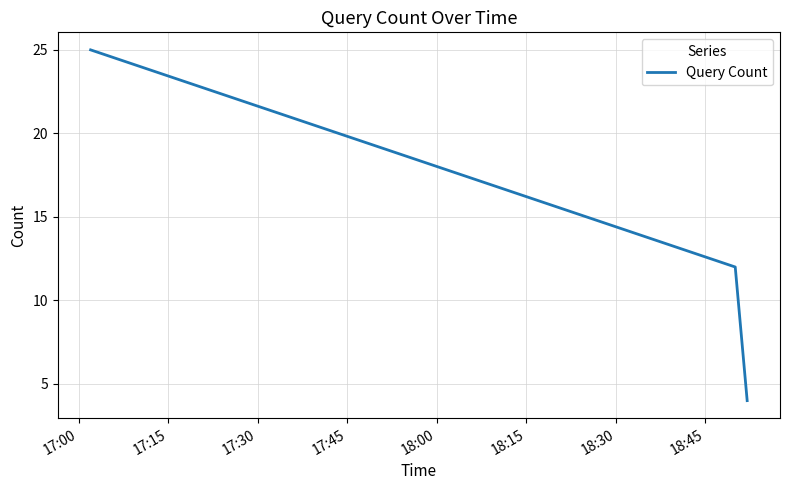

Reading left to right, extract all data points from this chart.

25	12	4